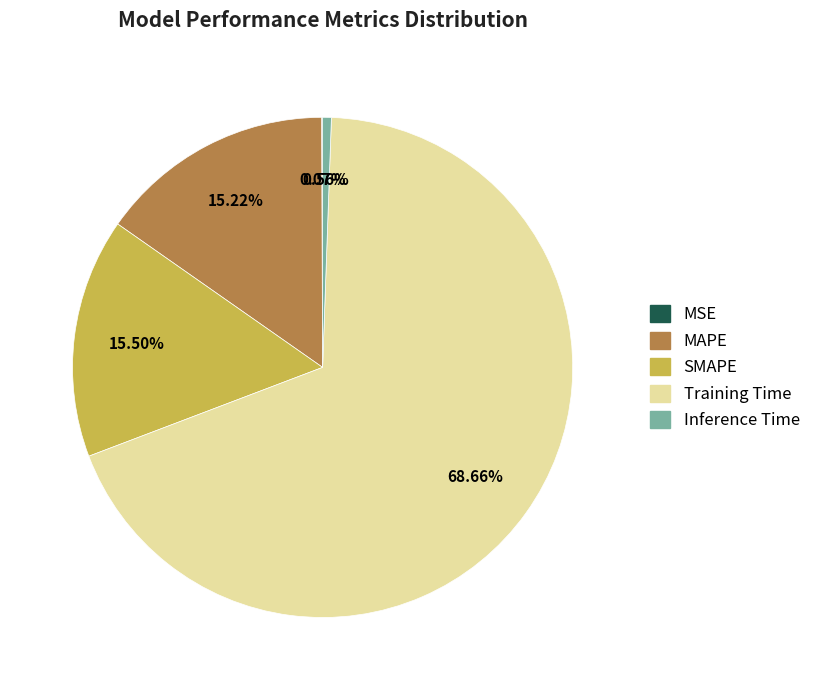

What is the majority slice?

Training Time